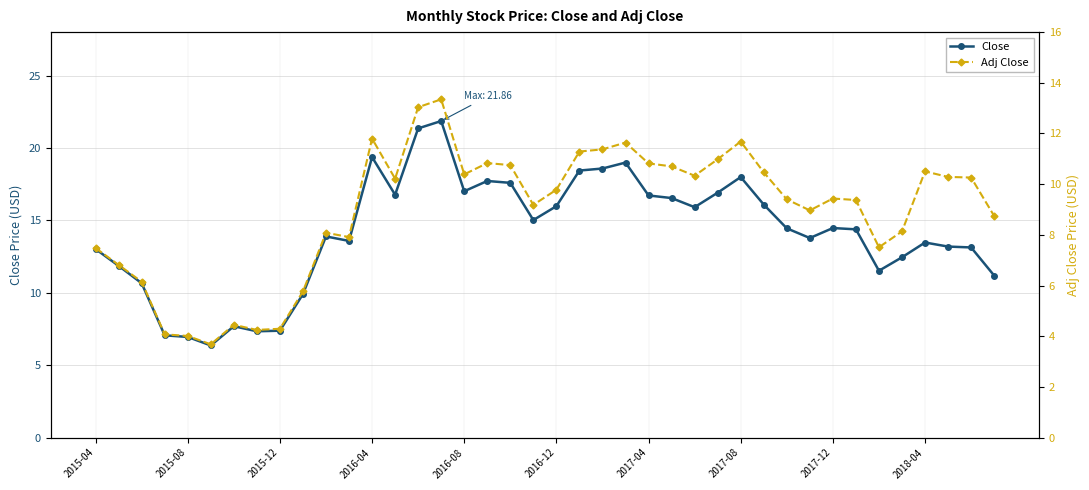

Rank the series at 17 from lowest to highest value.

Adj Close, Close